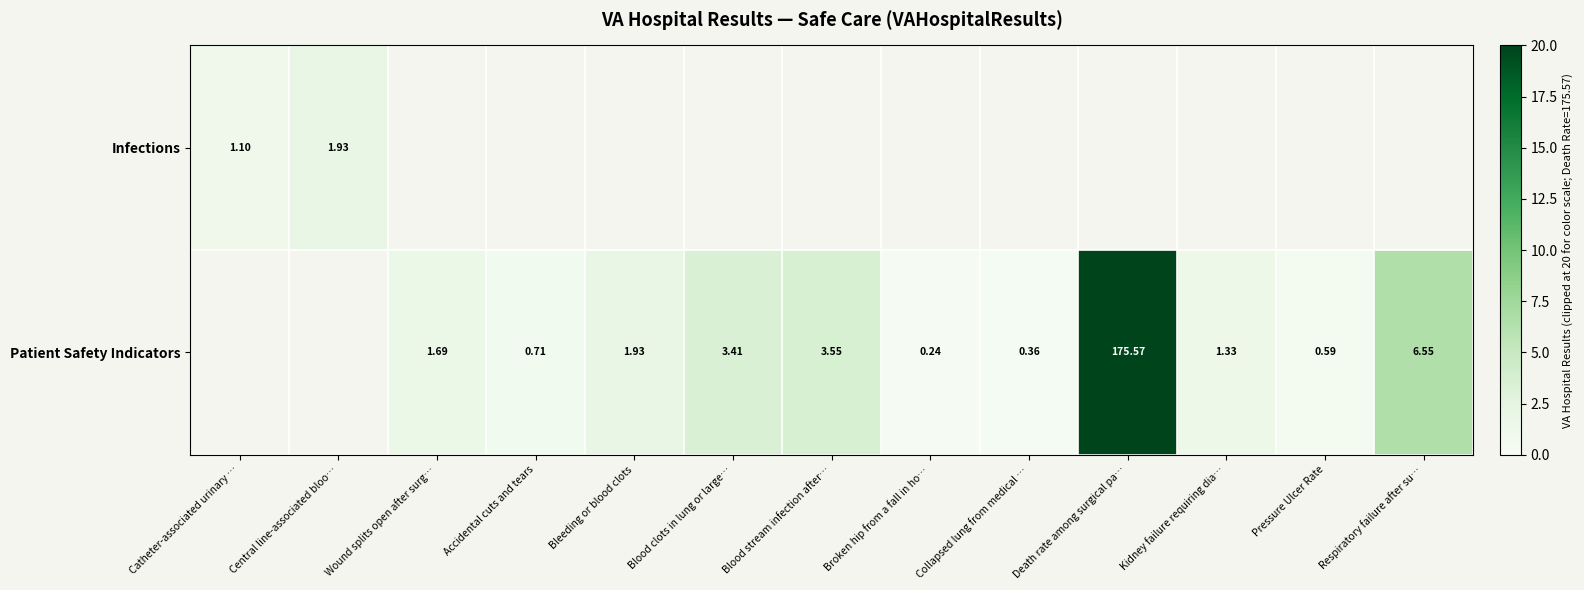

Is the value of Infections at Central line-associated bloo… greater than the value of Patient Safety Indicators at Broken hip from a fall in ho…?

Yes